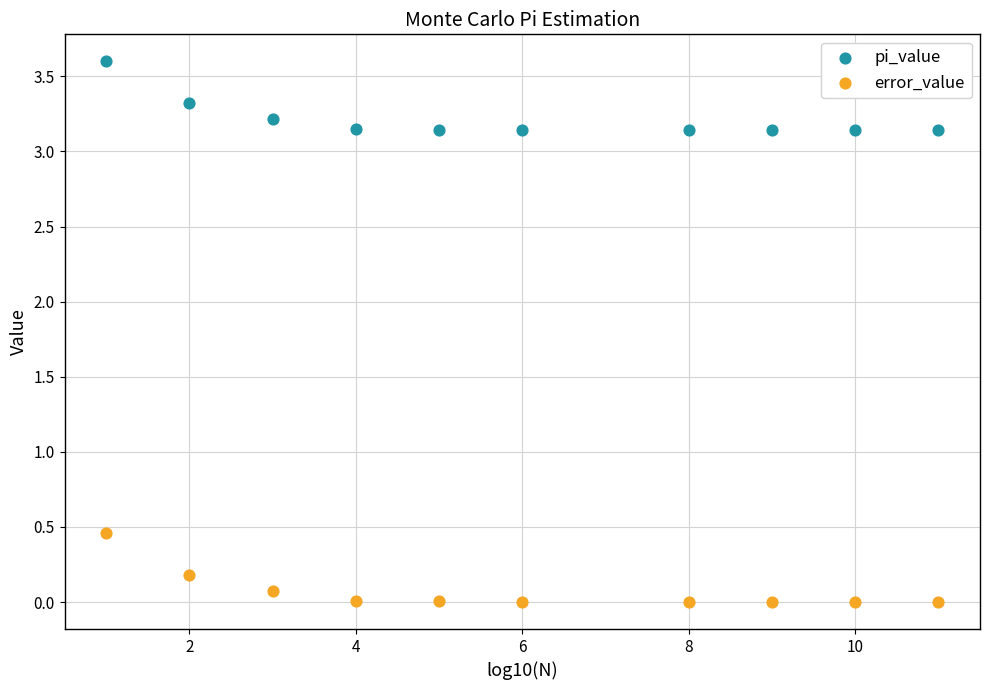

Which series contains the highest Y value?

pi_value